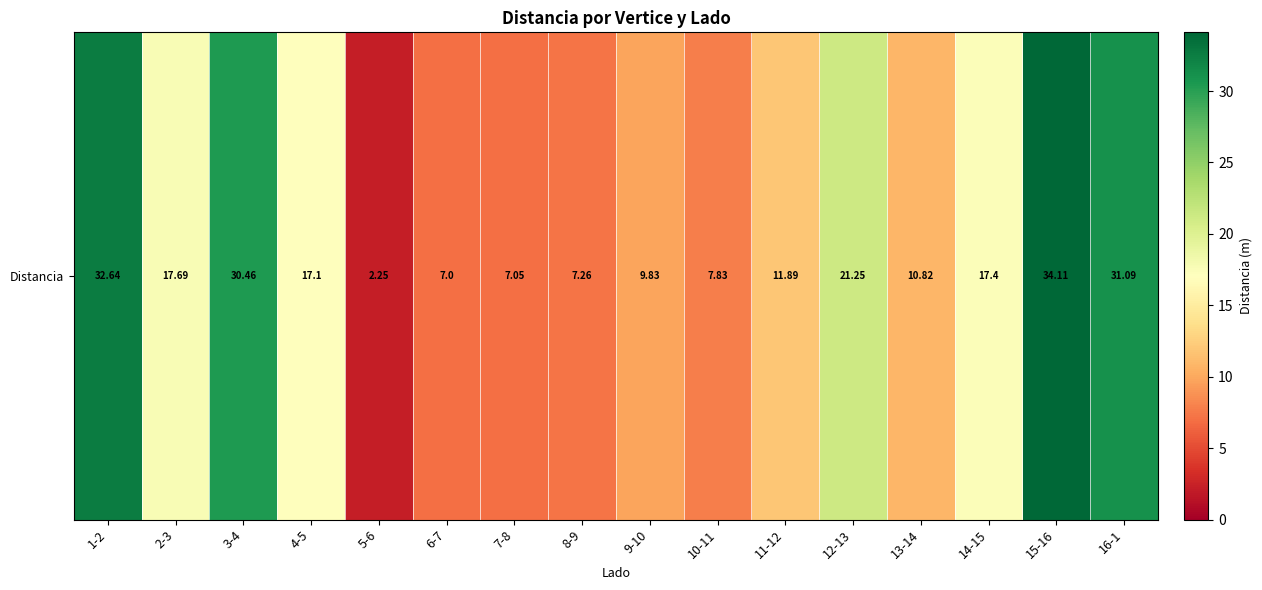

At which category does the chart reach its peak across all series?

15-16